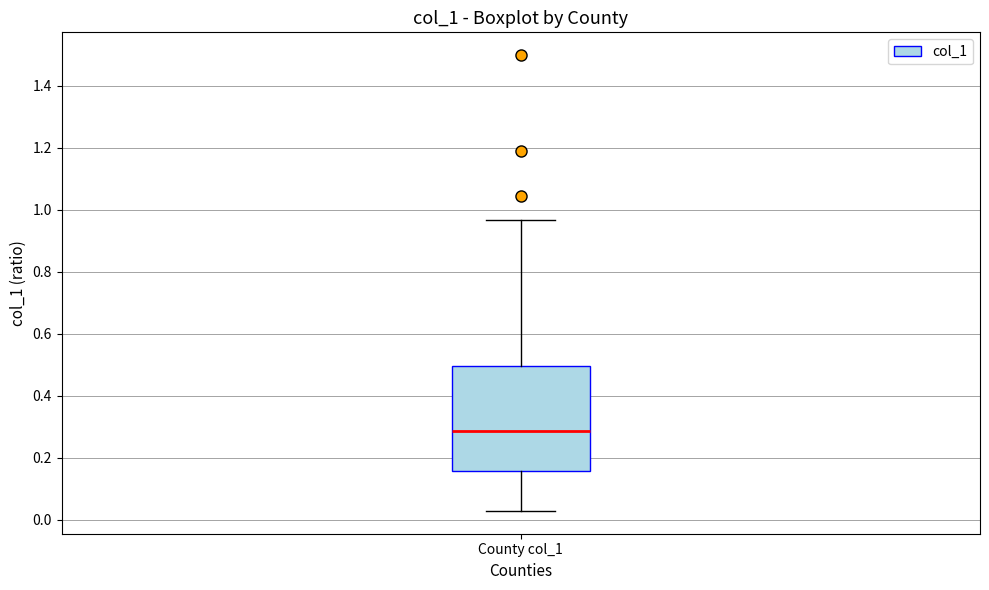

Transcribe this box plot: give where the median line is, the range the box spans, and where the two whiskers end, as read against the y-axis. The values are not printed on the chart, so give them approximately, as read against the axis.

median 0.28, box 0.16 to 0.50, whiskers 0.02 to 0.96